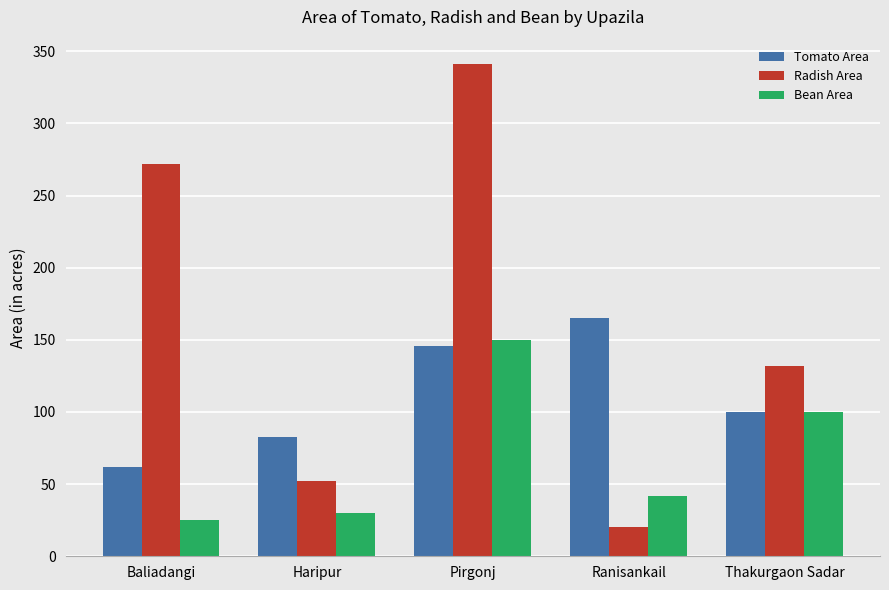

The value of Radish Area at Thakurgaon Sadar is 194. True or false?

False